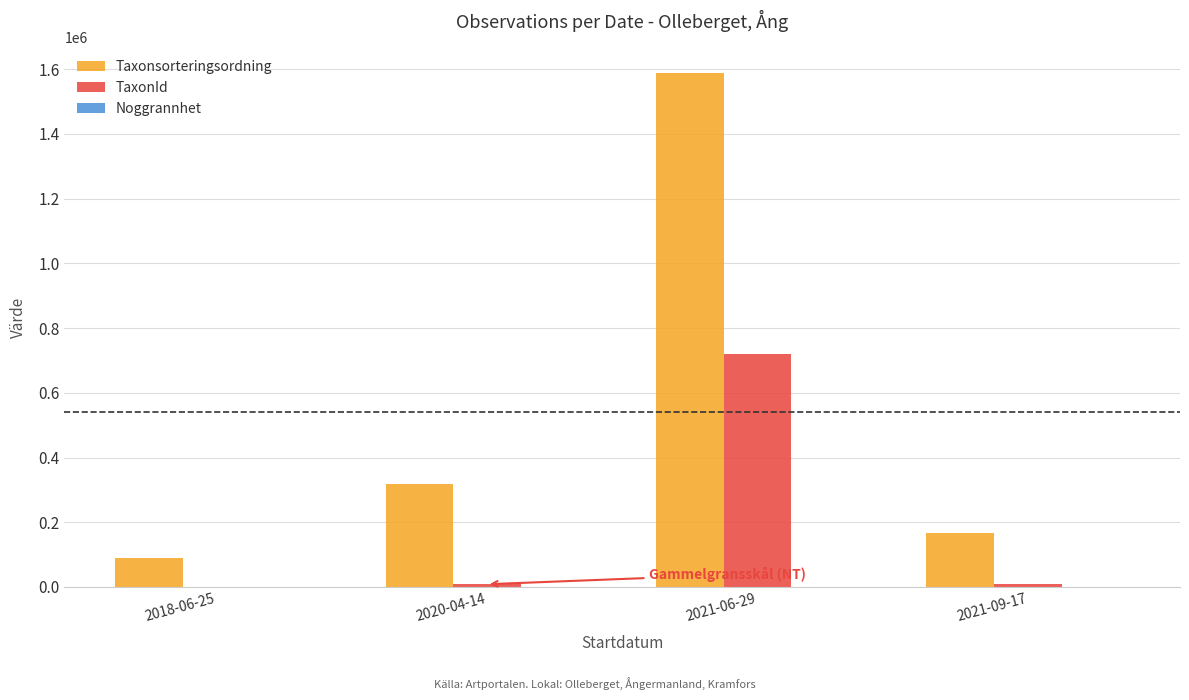

Which series has the largest total across all categories?

Taxonsorteringsordning